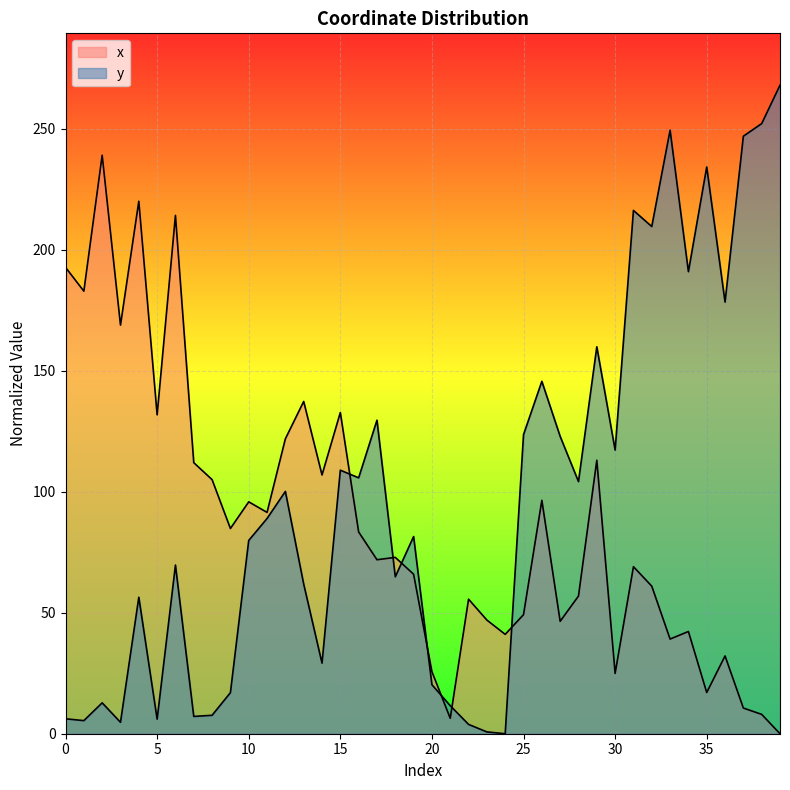

Rank the series at 22 from highest to lowest value.

x, y